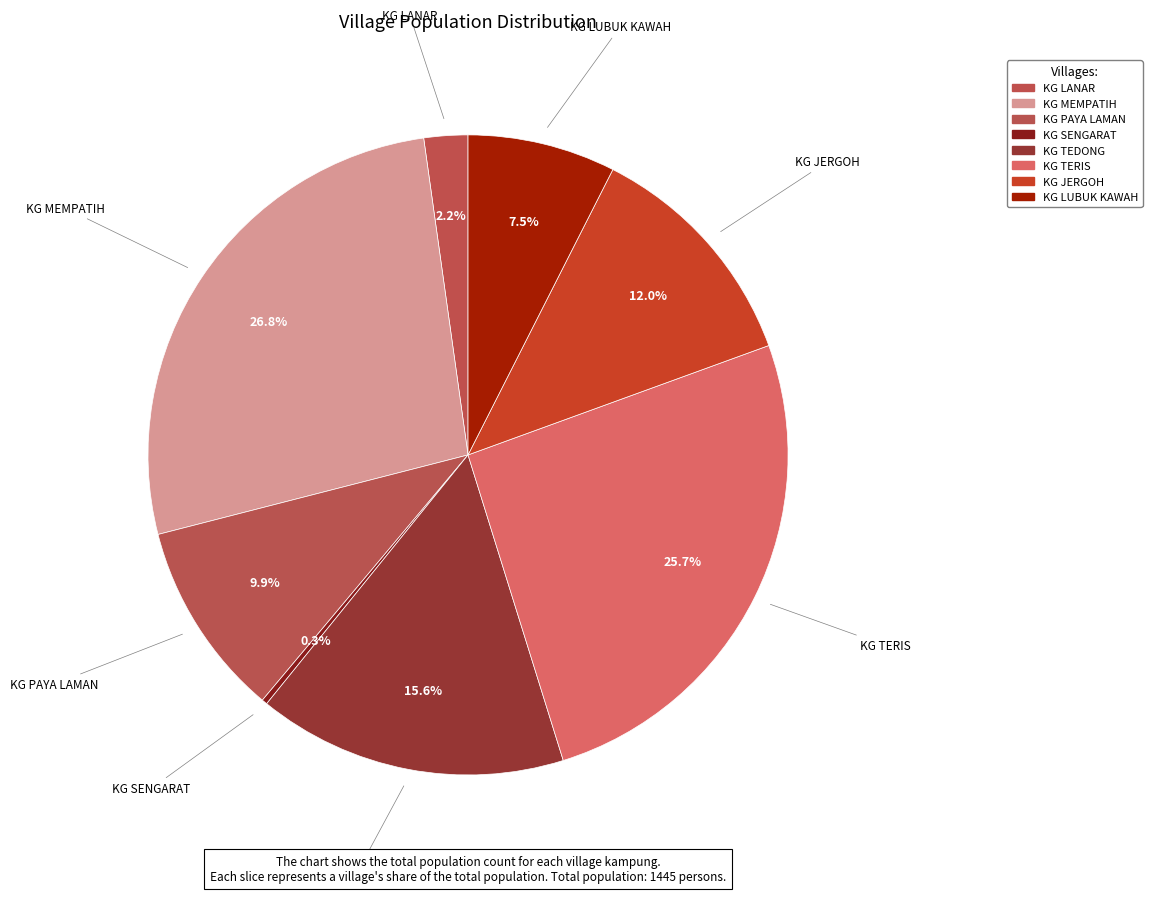

Approximately how many times larger is the value at KG LUBUK KAWAH compared to KG SENGARAT?

27.0